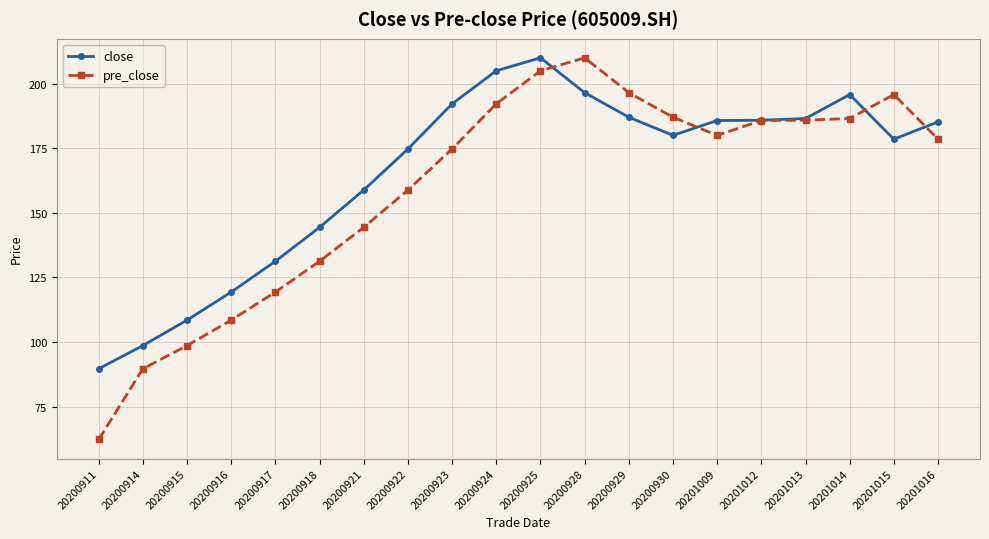

In pre_close, how many points are higher than both neighbors (excluding endpoints)?

2